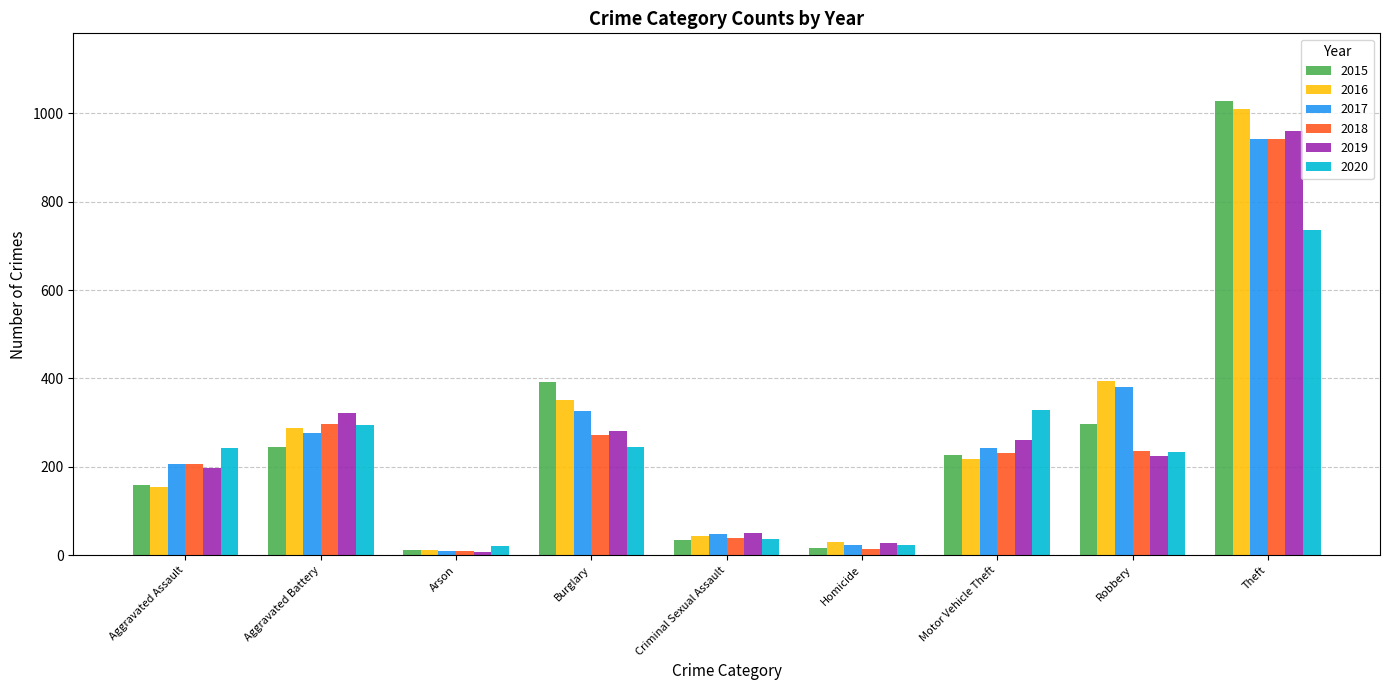

What is the label of the 4th bar from the right?

Homicide